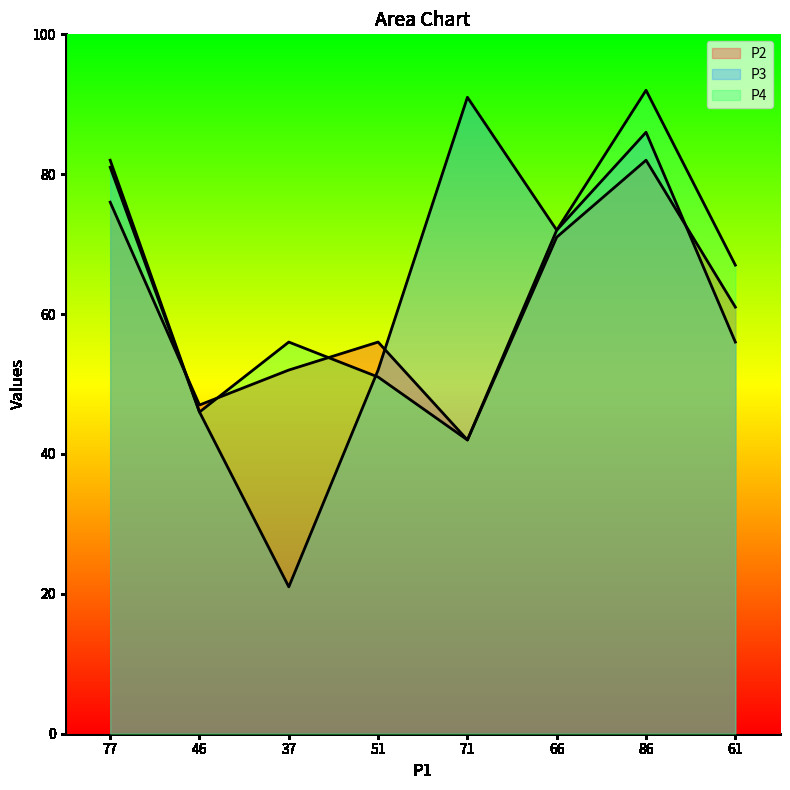

At 77, list the series in order from largest to smallest.

P4, P3, P2